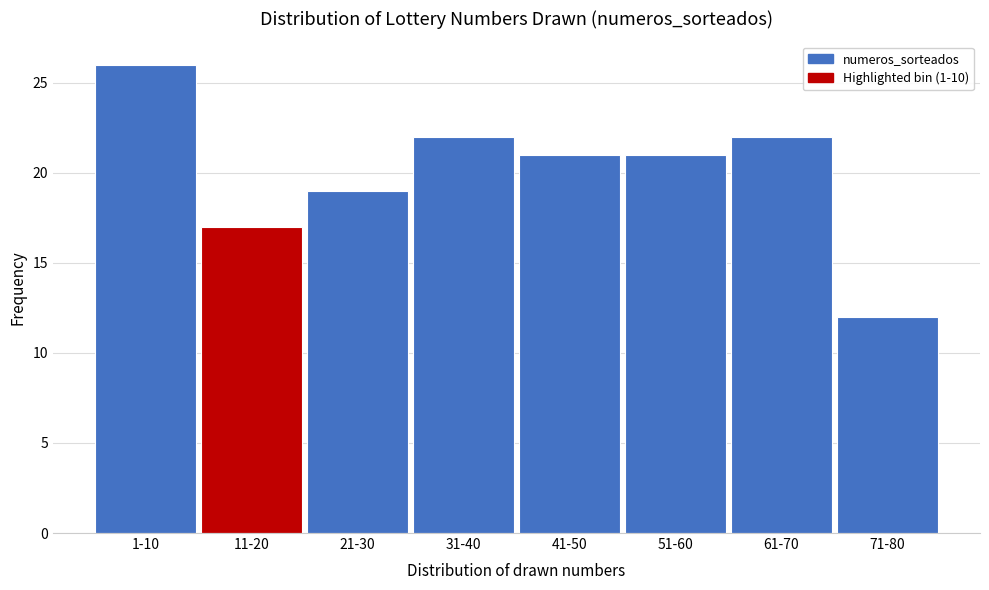

Reading right to left, transcribe all the data shown in this chart.

12	22	21	21	22	19	17	26